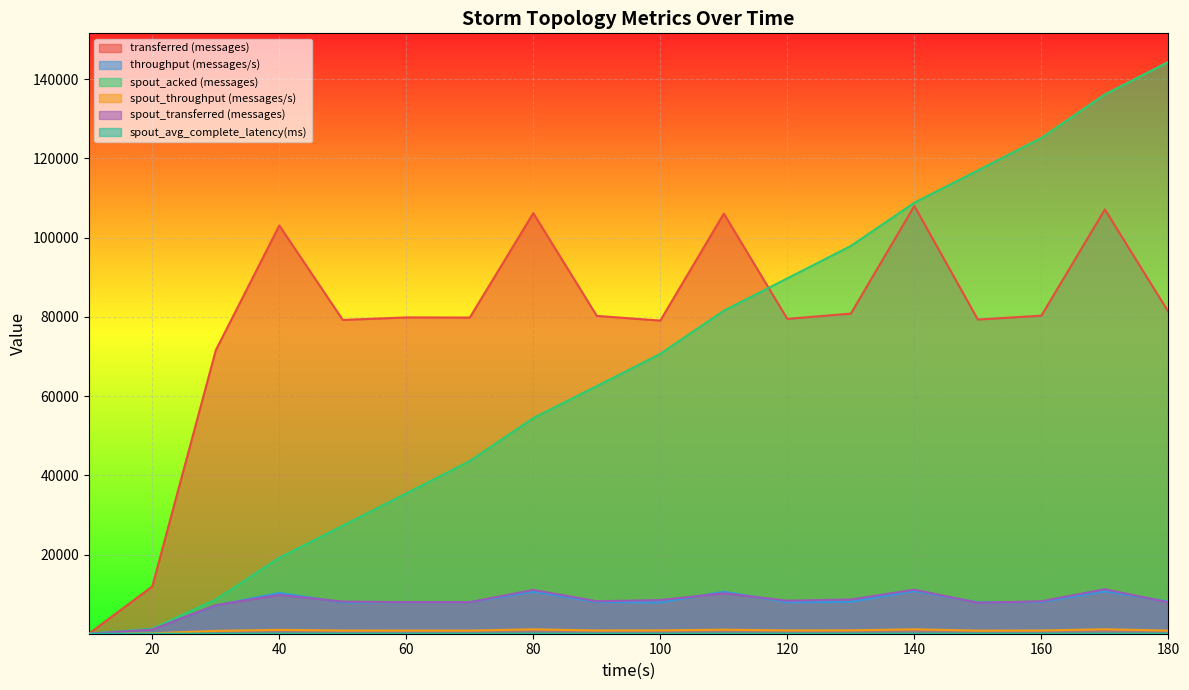

Which category has the highest value in the spout_transferred (messages) series?

170